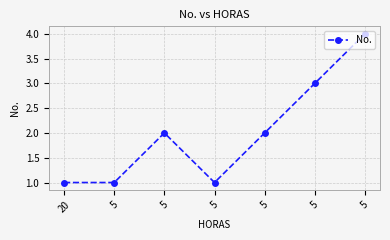

What is the sum of the values at 5 and 5?

5